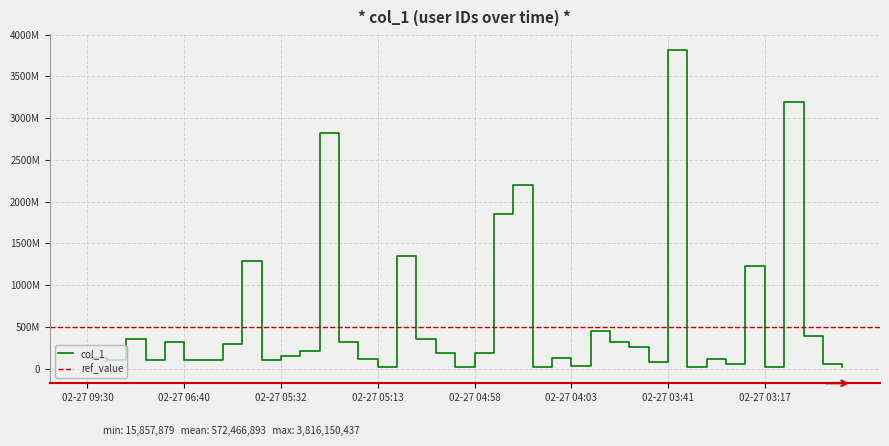

How many points are higher than both their immediate neighbors (excluding endpoints)?

12